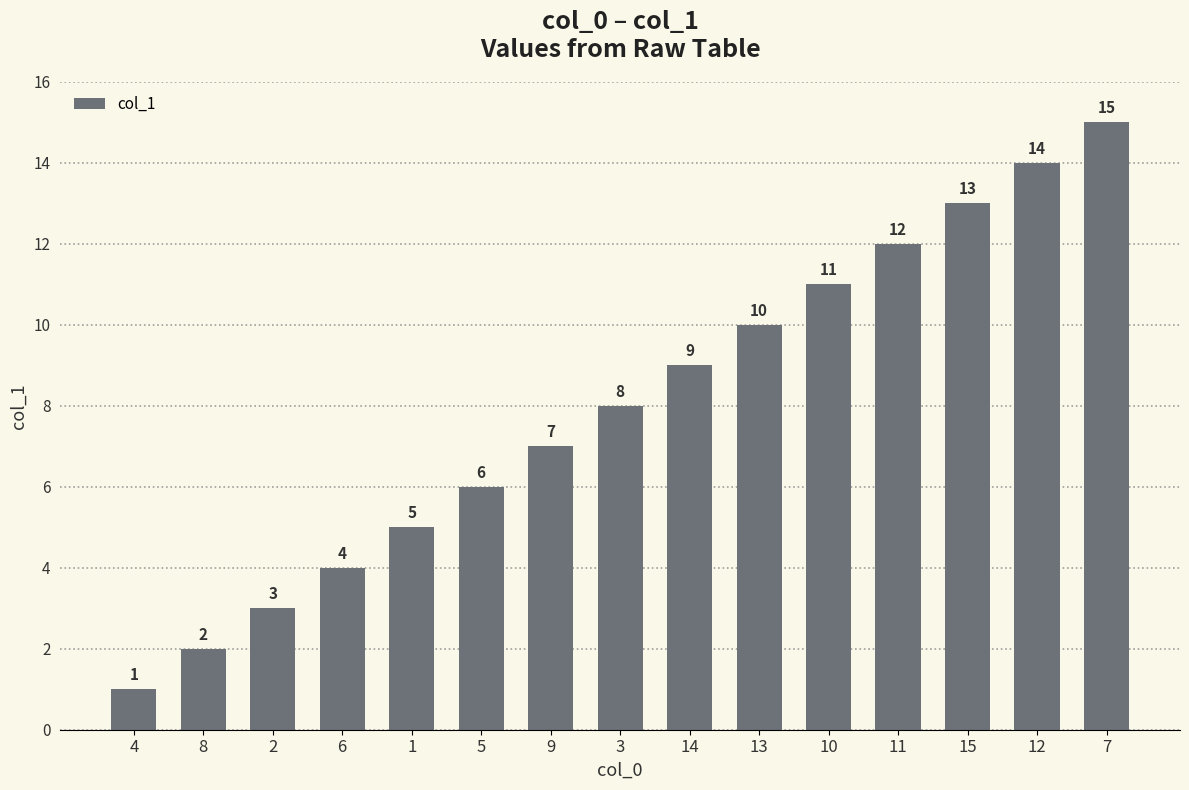

Rank the categories by value from lowest to highest.

4, 8, 2, 6, 1, 5, 9, 3, 14, 13, 10, 11, 15, 12, 7